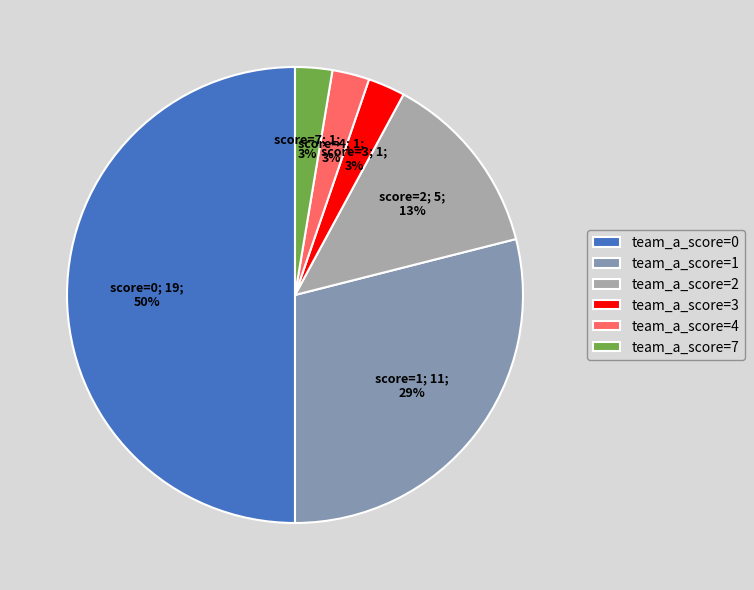

The team_a_score=7 slice represents 3% of the pie. True or false?

True